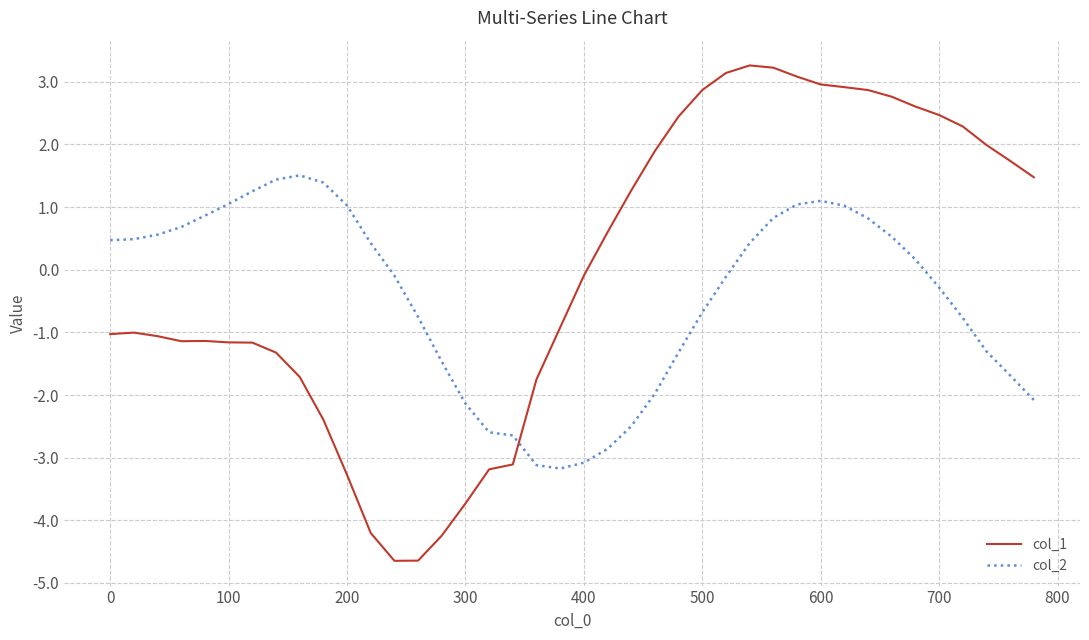

What is the greatest value displayed?

3.3